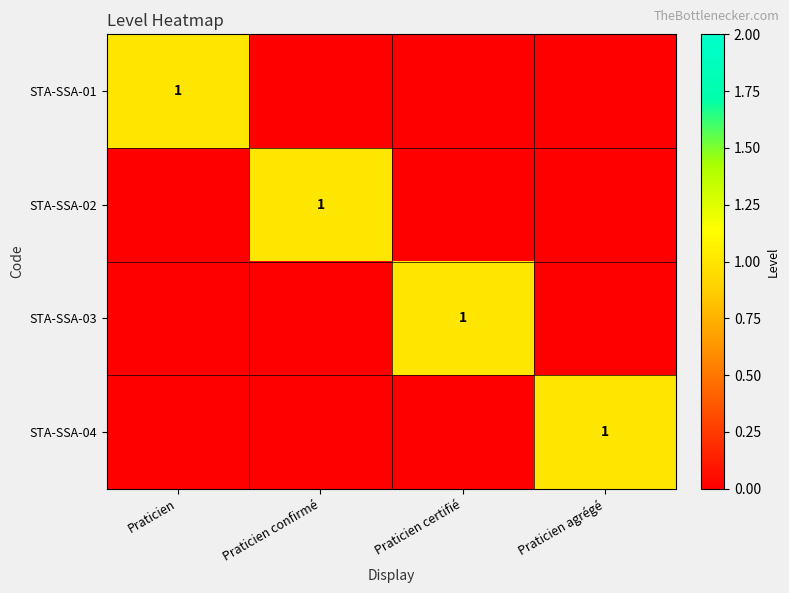

The value of STA-SSA-03 at Praticien certifié is 1. True or false?

True